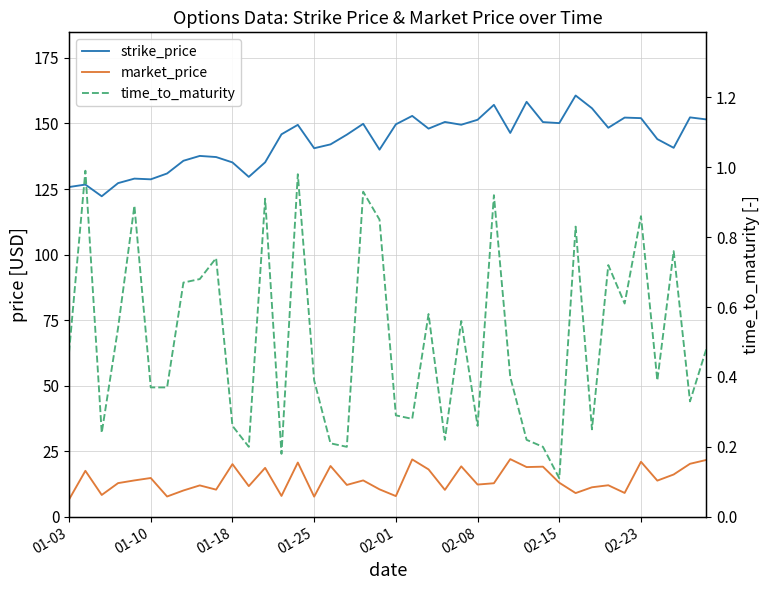

What are all the series names shown in the legend?

strike_price, market_price, time_to_maturity